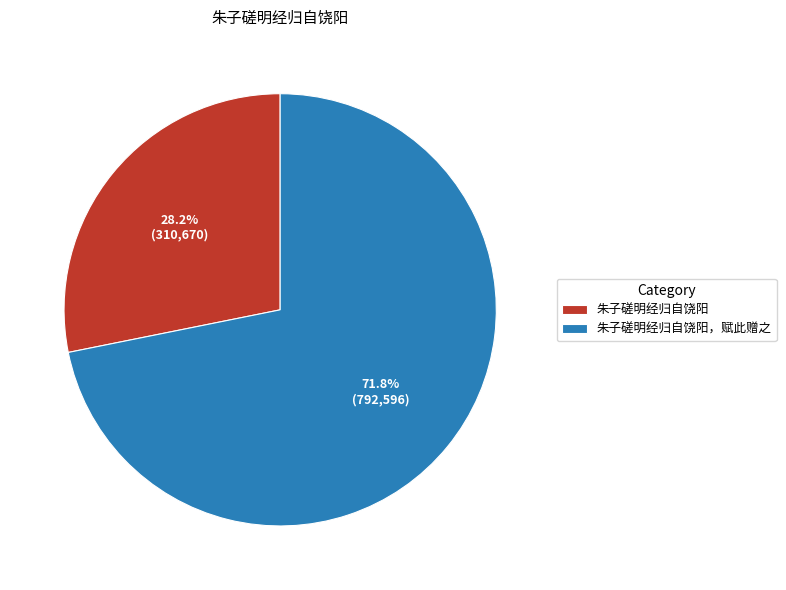

To the nearest percent, what is the difference between the largest and smallest slice percentages?

44%